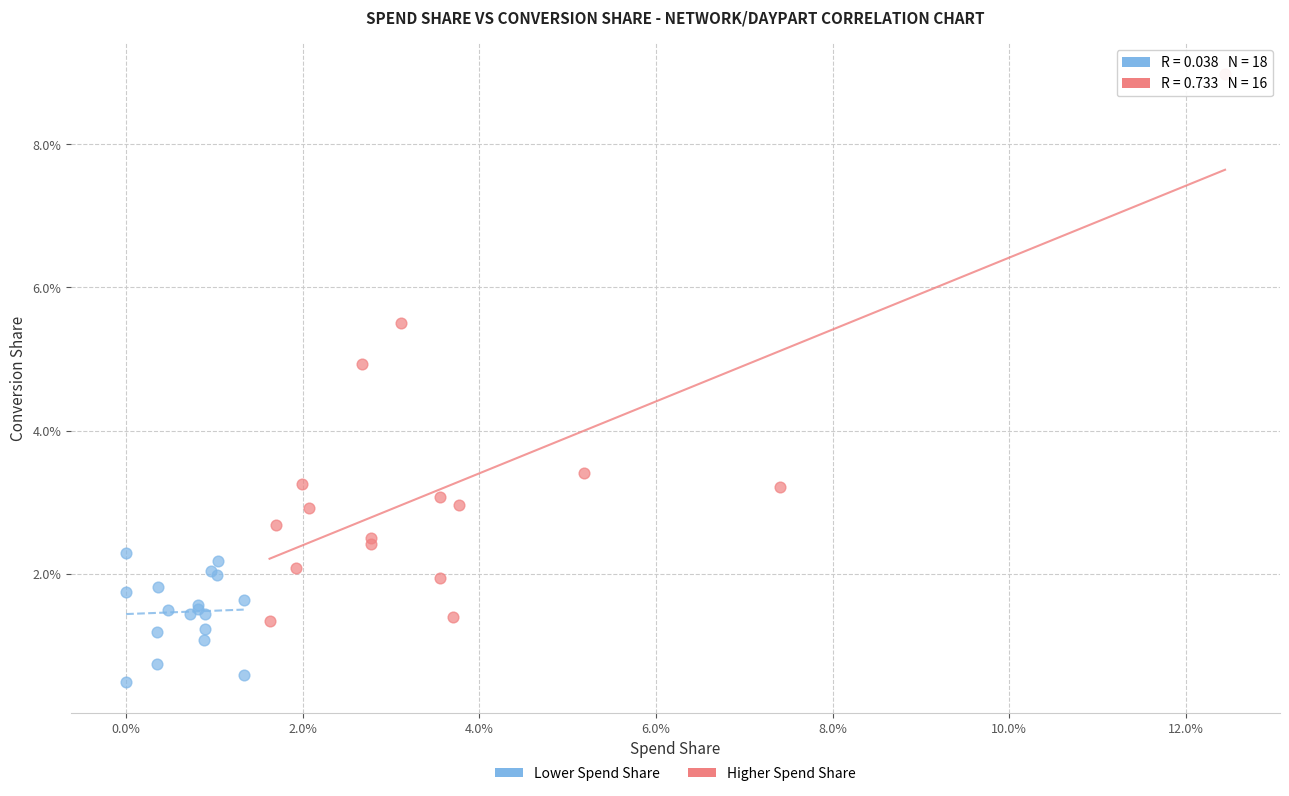

Which series reaches the maximum Y coordinate?

Higher Spend Share